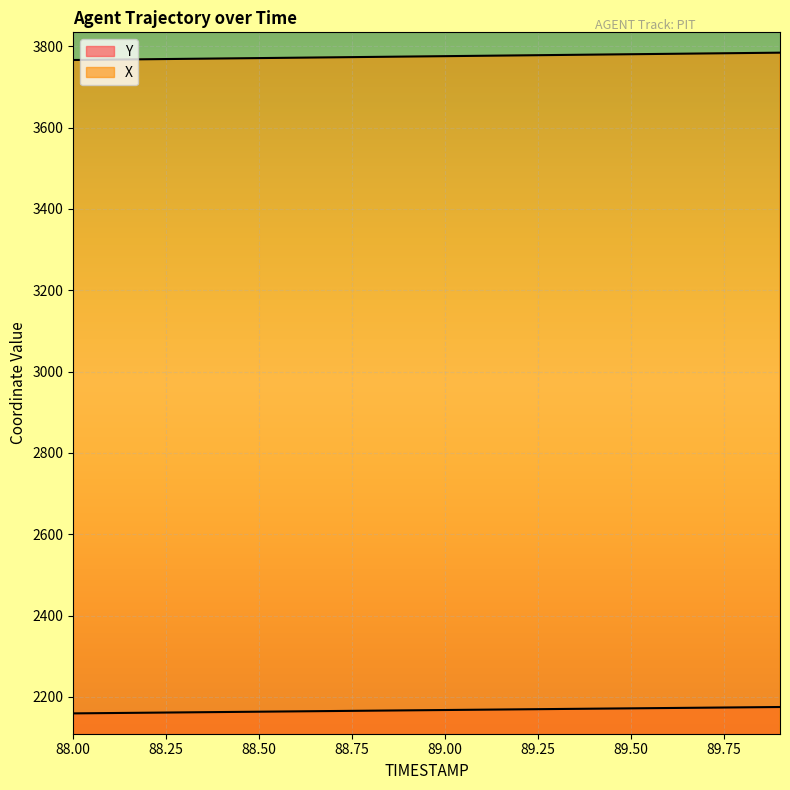

Reading left to right, list all the values displayed in this chart.

X: 3766.1	3767.0	3768.0	3768.9	3769.9	3770.8	3771.8	3772.7	3773.7	3774.6	3775.5	3776.5	3777.4	3778.4	3779.3	3780.3	3781.2	3782.2	3783.2	3784.1
Y: 2159.6	2160.5	2161.3	2162.1	2162.9	2163.8	2164.6	2165.4	2166.3	2167.1	2167.9	2168.7	2169.6	2170.4	2171.2	2172.0	2172.8	2173.7	2174.5	2175.3